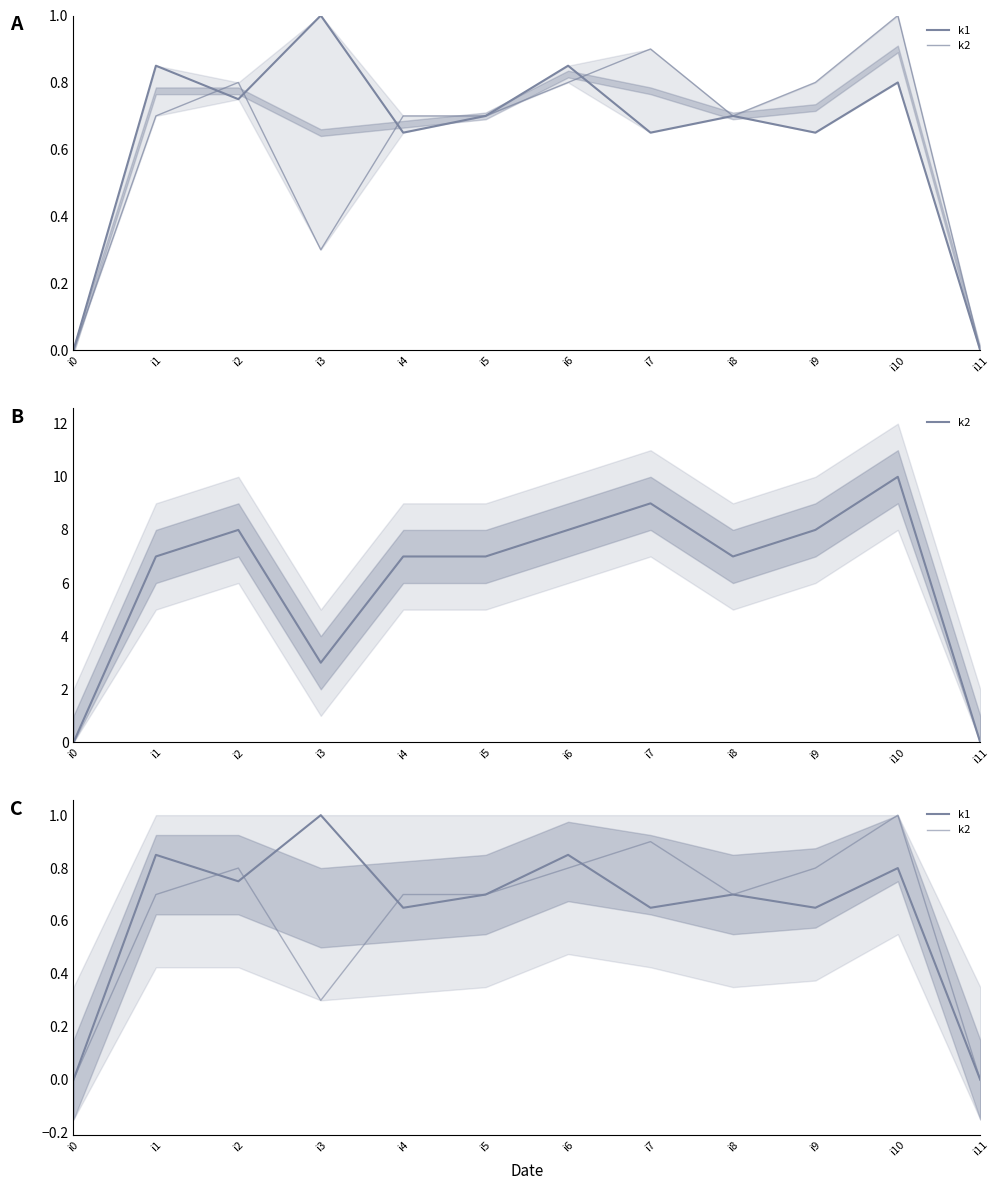

Which series has the largest total across all categories?

k1